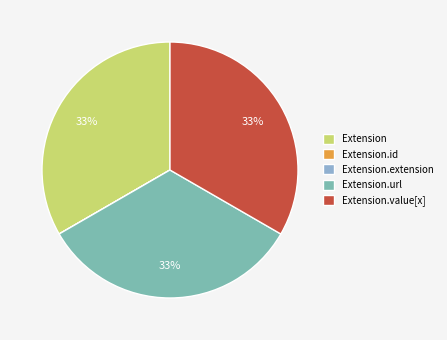

True or false: Extension.url accounts for 46% of the total.

False